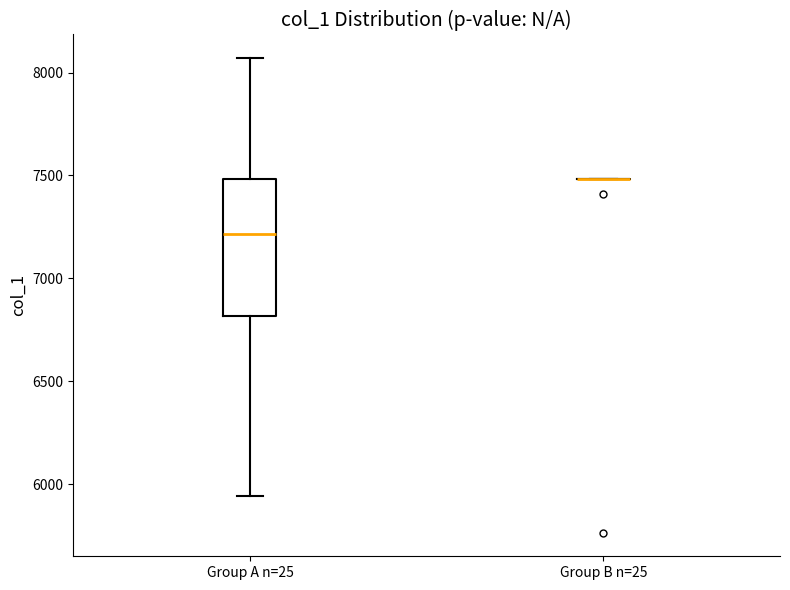

Which box is the tallest, from its lower edge to its upper edge?

Group A n=25